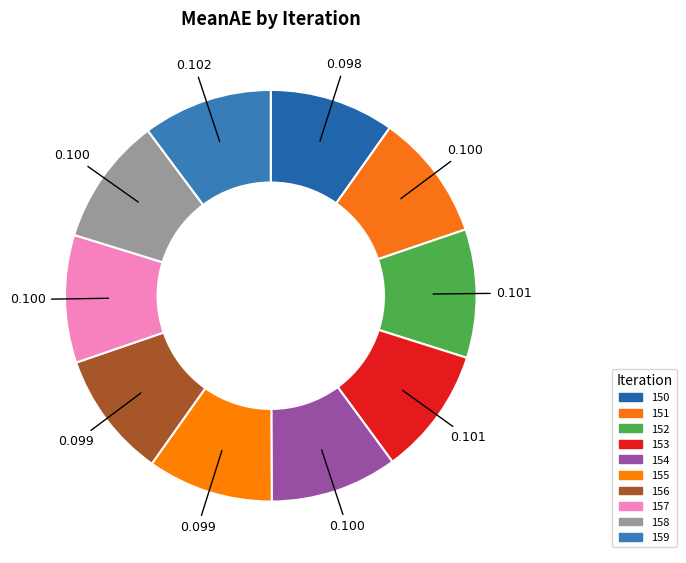

Is it true that 156 is 1% of the pie?

False